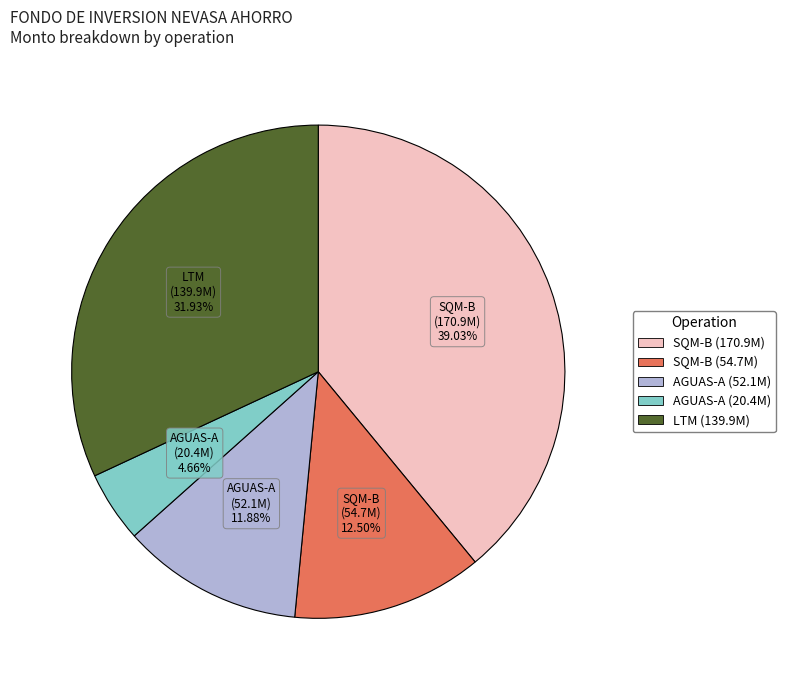

Is there any slice that represents more than half of the pie?

No